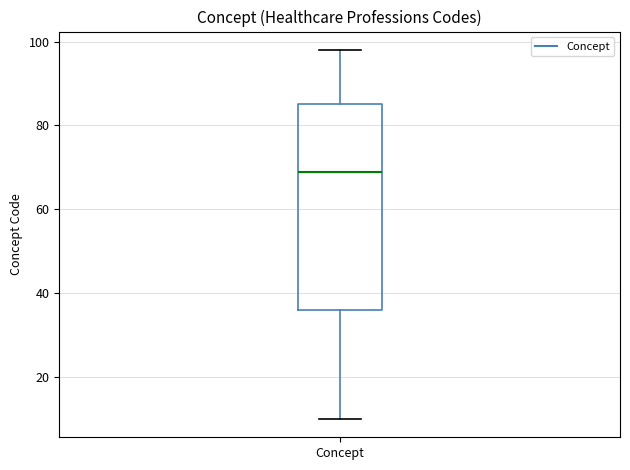

Read this box plot against the y-axis: the position of the median line, the range covered by the box, and the ends of both whiskers. The values are not printed on the chart, so give them approximately, as read against the axis.

median 70, box 36 to 86, whiskers 10 to 98